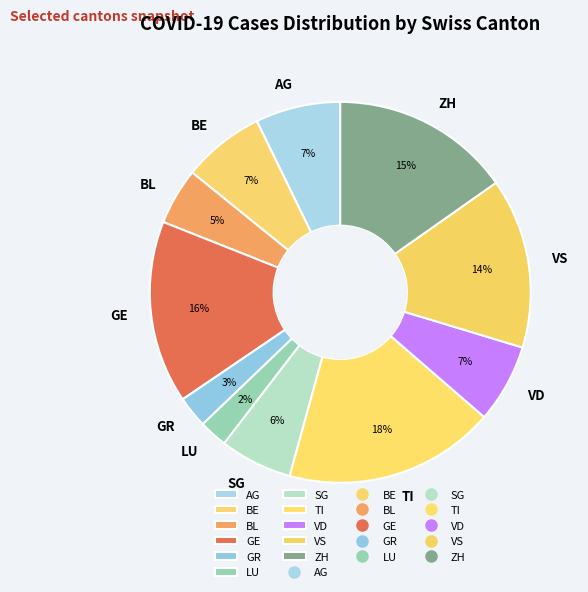

Do BE and VS together represent more than half of the pie?

No